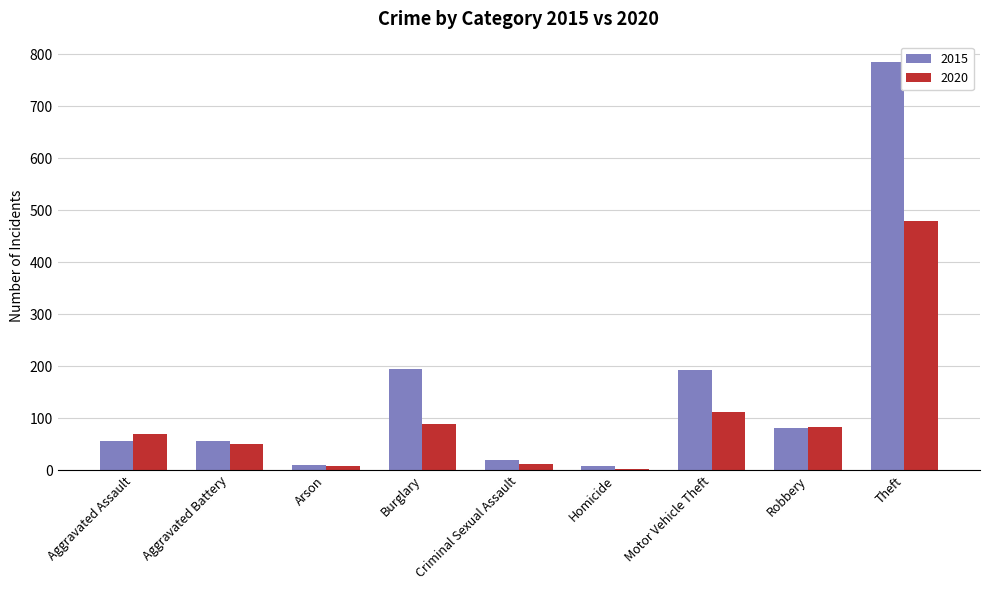

What is the sum of all 2020 values?

902